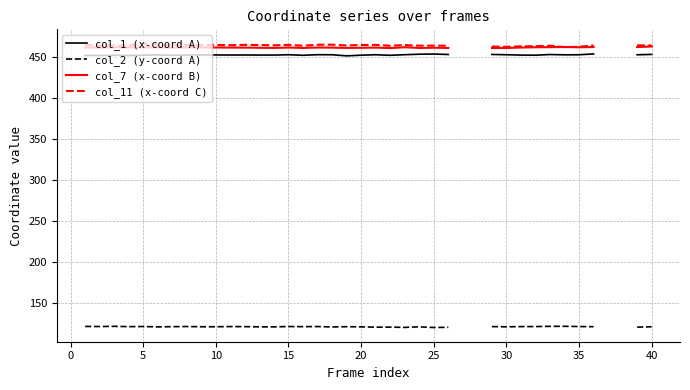

True or false: col_2 (y-coord A) has more than 2 interior local peaks.

True